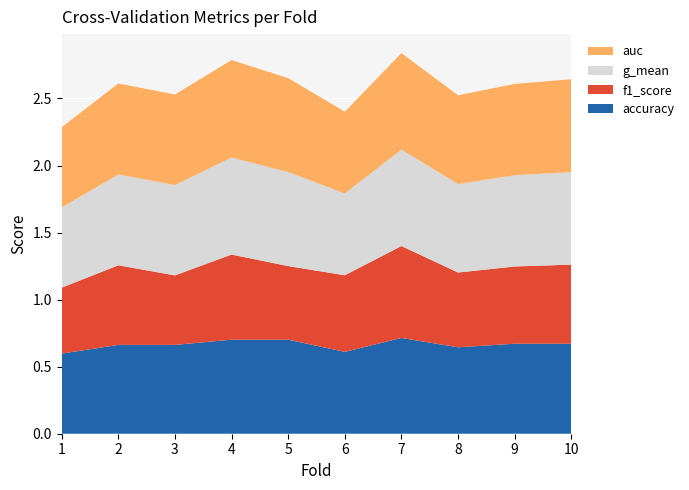

Reading right to left, what are all the values shown in this chart?

accuracy: 0.7	0.7	0.6	0.7	0.6	0.7	0.7	0.7	0.7	0.6
f1_score: 0.6	0.6	0.6	0.7	0.6	0.5	0.6	0.5	0.6	0.5
g_mean: 0.7	0.7	0.7	0.7	0.6	0.7	0.7	0.7	0.7	0.6
auc: 0.7	0.7	0.7	0.7	0.6	0.7	0.7	0.7	0.7	0.6